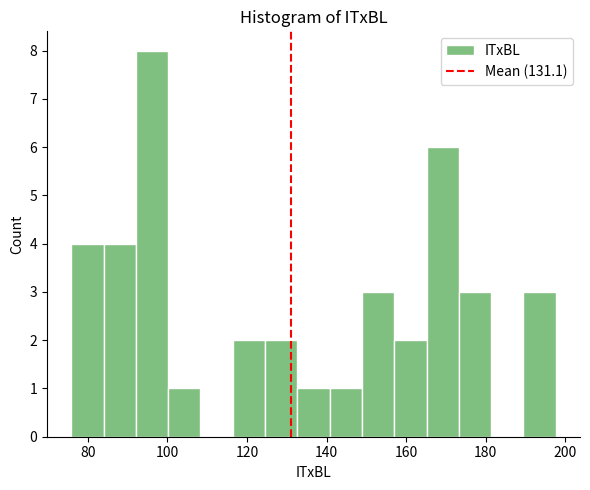

What is the height of the bar covering 124 to 132 on the x-axis? Neither the bar edges nor the heights are printed on the chart, so give them approximately, as read against the axes.

2